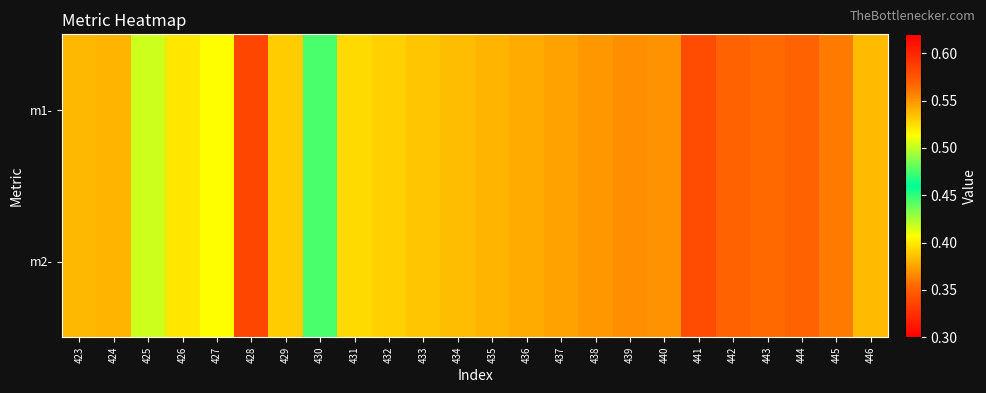

How many series are shown in this chart?

2